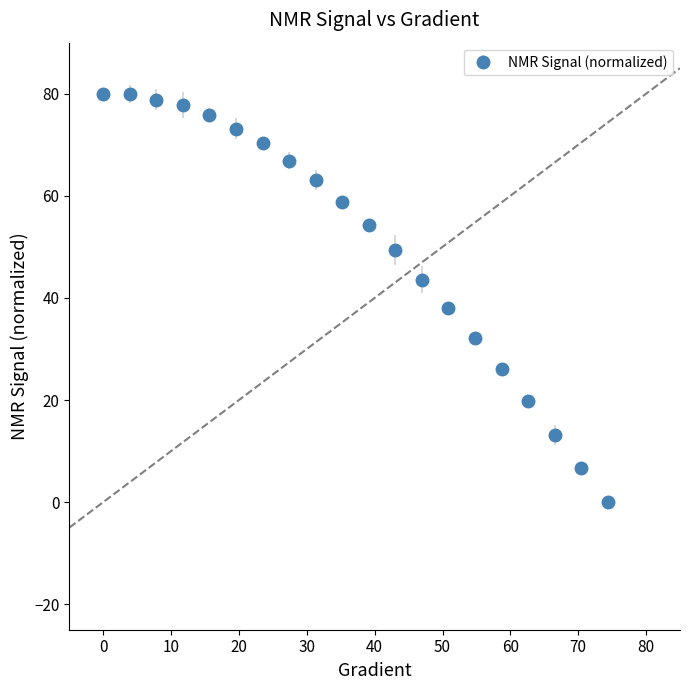

What is the difference between the second highest and second lowest values?

73.2